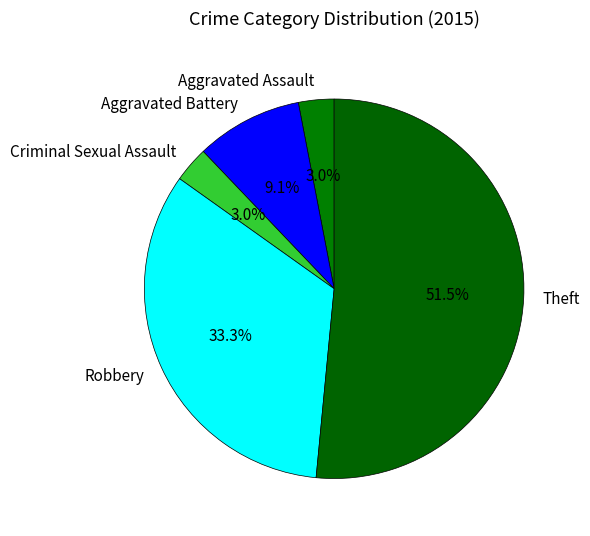

What is the ratio of the value at Criminal Sexual Assault to the value at Theft?

0.1